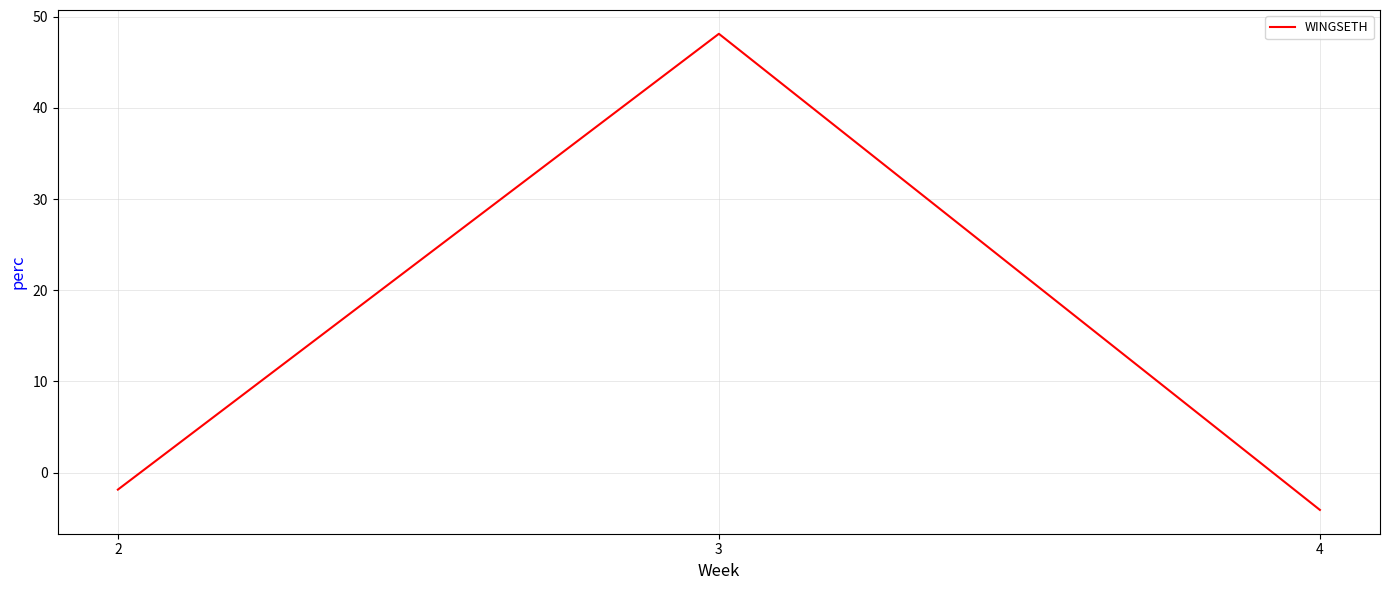

What is the approximate value at 2?

-1.9